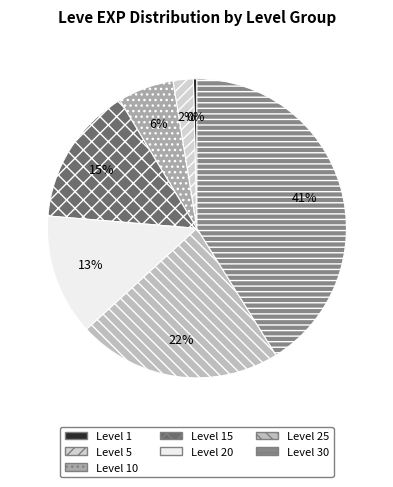

How many slices are in this pie chart?

7